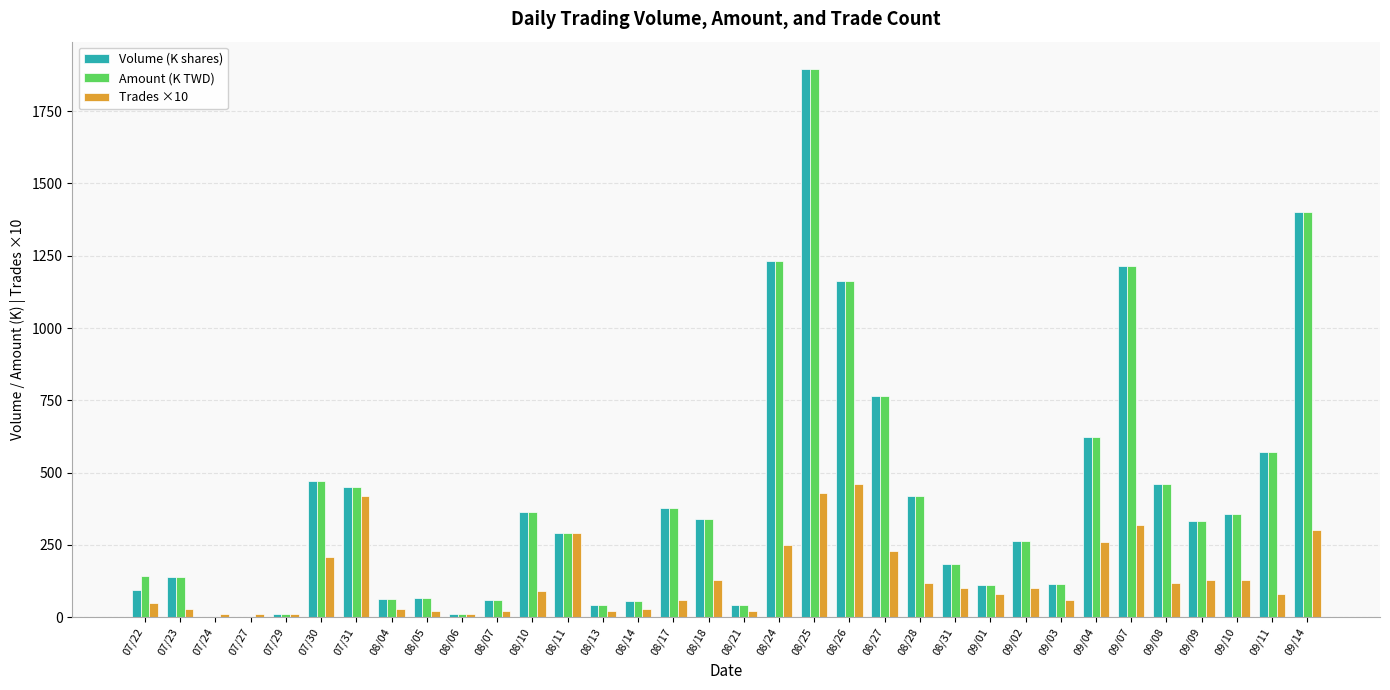

The Amount (K TWD) series shows 441.5 at 08/11. True or false?

False